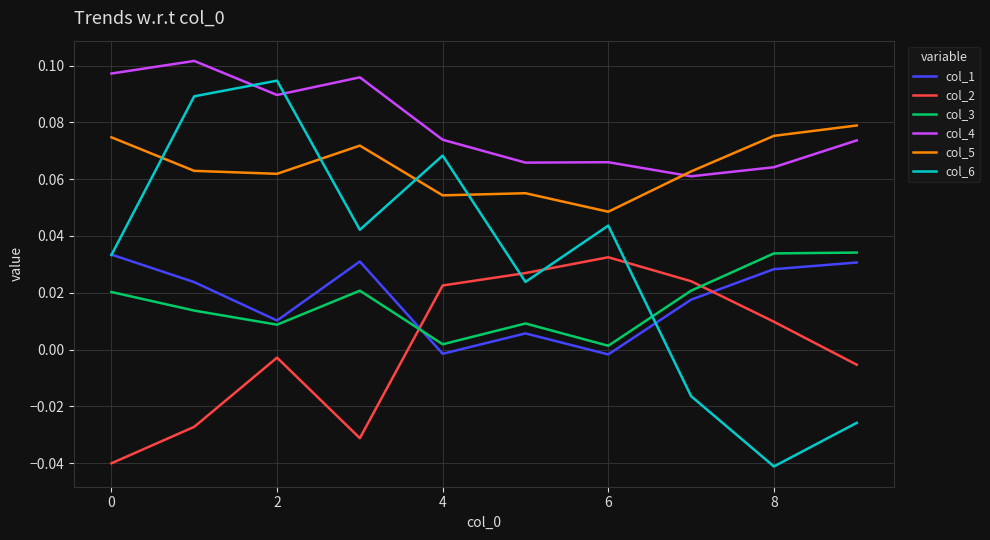

Which series has the largest range (max minus min)?

col_6